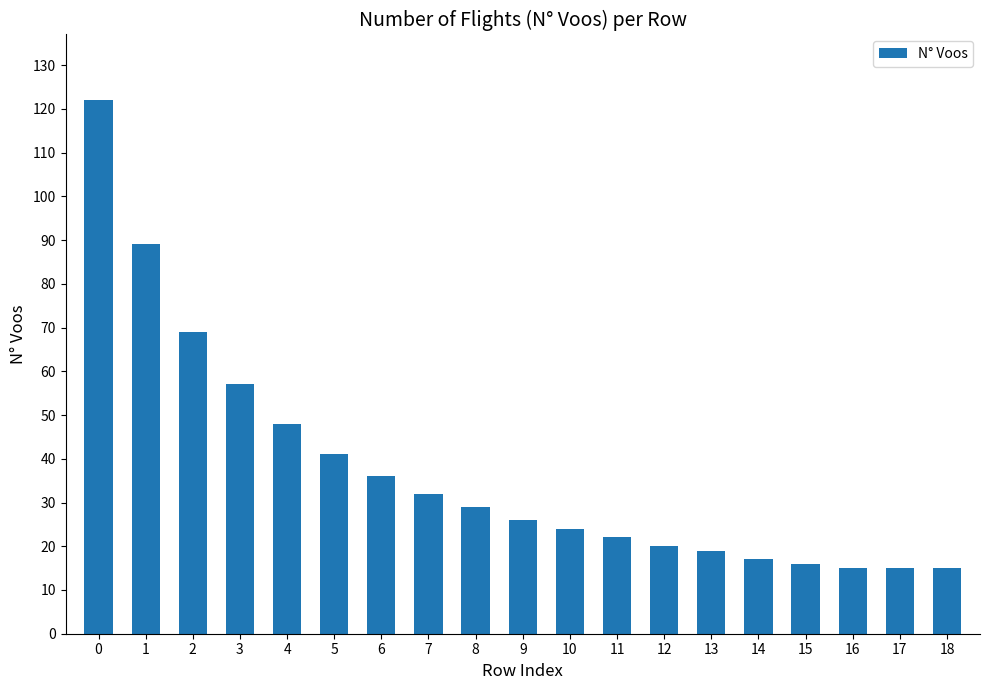

Which has a higher value, 8 or 16?

8